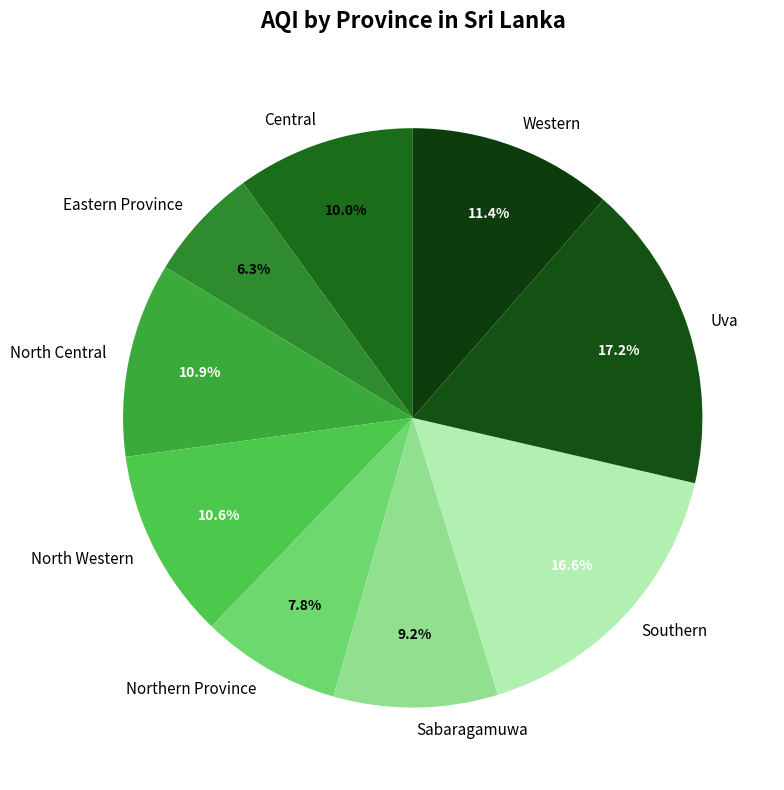

Which has a higher value, North Central or Eastern Province?

North Central